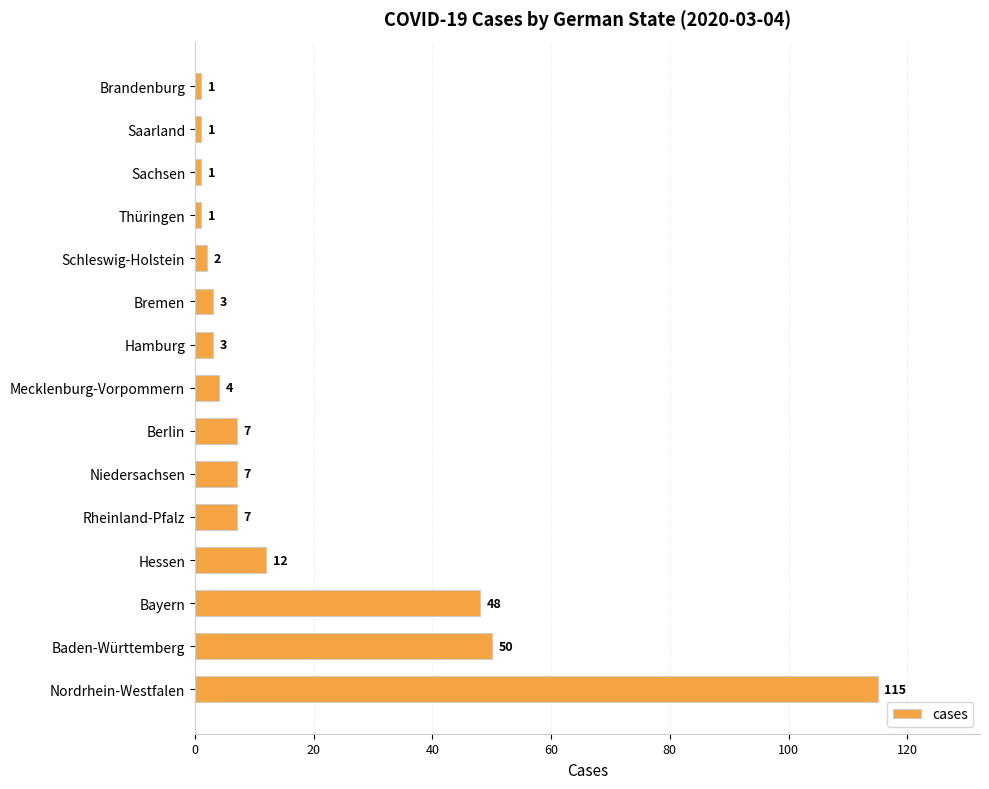

Reading bottom to top, list all the values displayed in this chart.

115	50	48	12	7	7	7	4	3	3	2	1	1	1	1